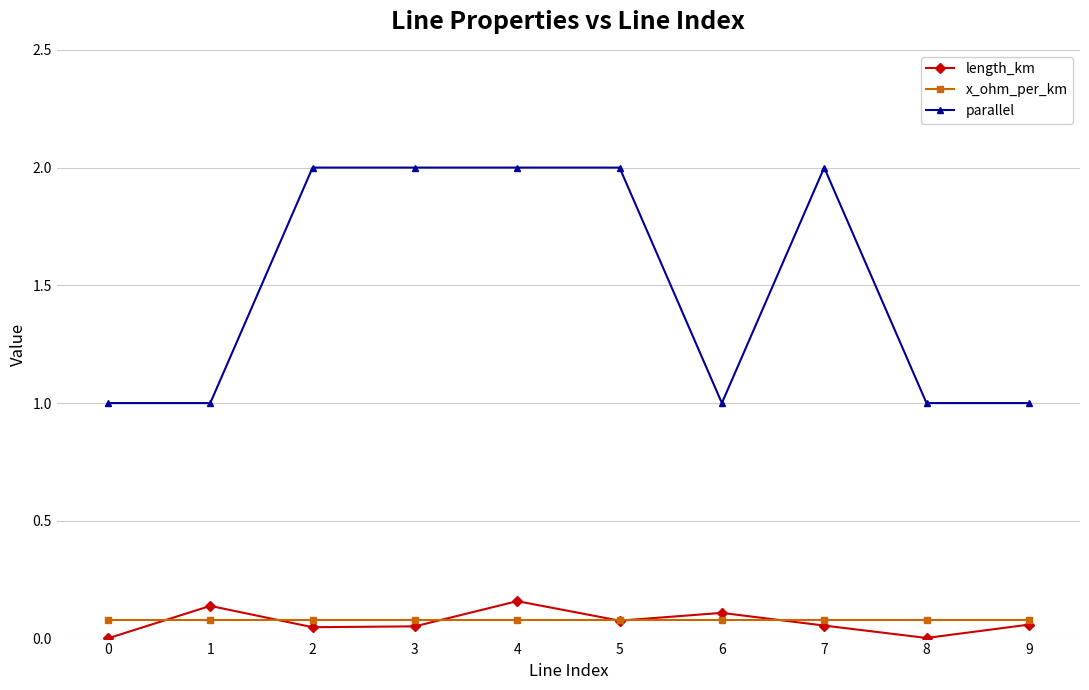

Which series has the largest range (max minus min)?

parallel